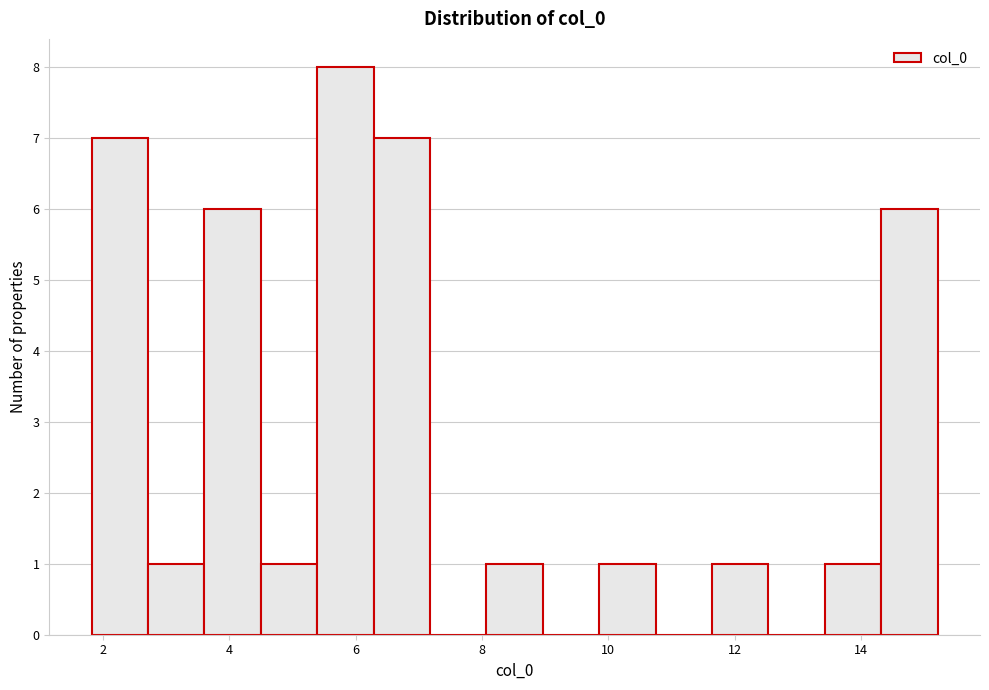

Reading left to right, list every bar in this chart as the range it spans on the x-axis followed by its height. Neither the bar edges nor the heights are printed on the chart, so give them approximately, as read against the axes.

1.8 to 2.8: 7
2.8 to 3.6: 1
3.6 to 4.4: 6
4.4 to 5.4: 1
5.4 to 6.2: 8
6.2 to 7.2: 7
7.2 to 8.0: 0
8.0 to 9.0: 1
9.0 to 9.8: 0
9.8 to 10.8: 1
10.8 to 11.6: 0
11.6 to 12.6: 1
12.6 to 13.4: 0
13.4 to 14.4: 1
14.4 to 15.2: 6